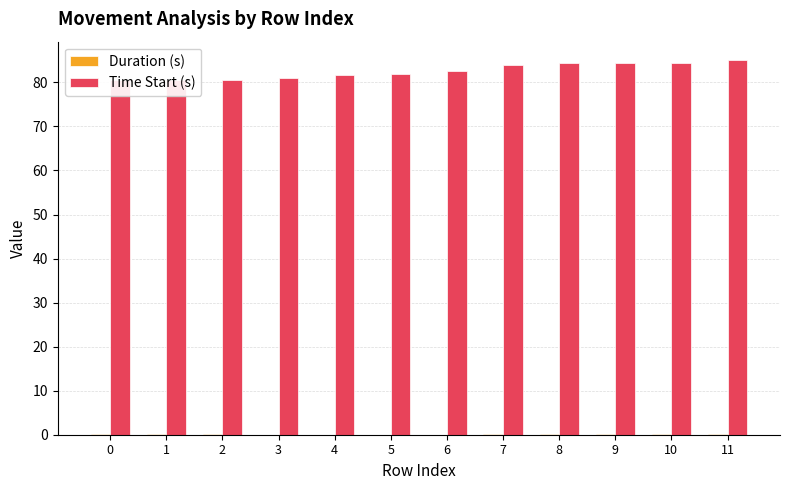

How many distinct data groups are displayed?

2